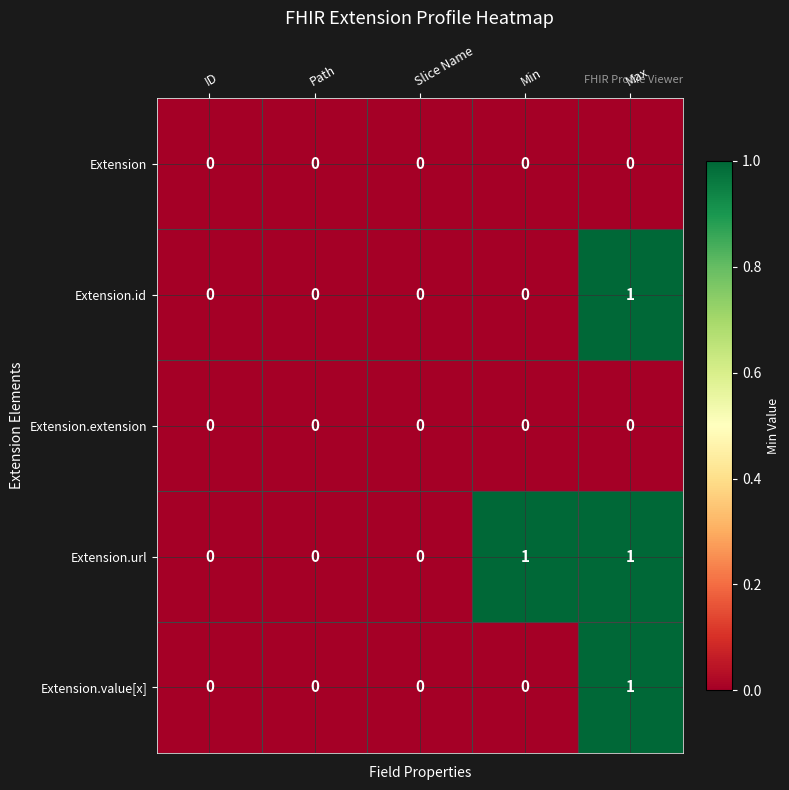

Reading left to right, list all the values displayed in this chart.

Extension: 0	0	0	0	0
Extension.id: 0	0	0	0	1
Extension.extension: 0	0	0	0	0
Extension.url: 0	0	0	1	1
Extension.value[x]: 0	0	0	0	1